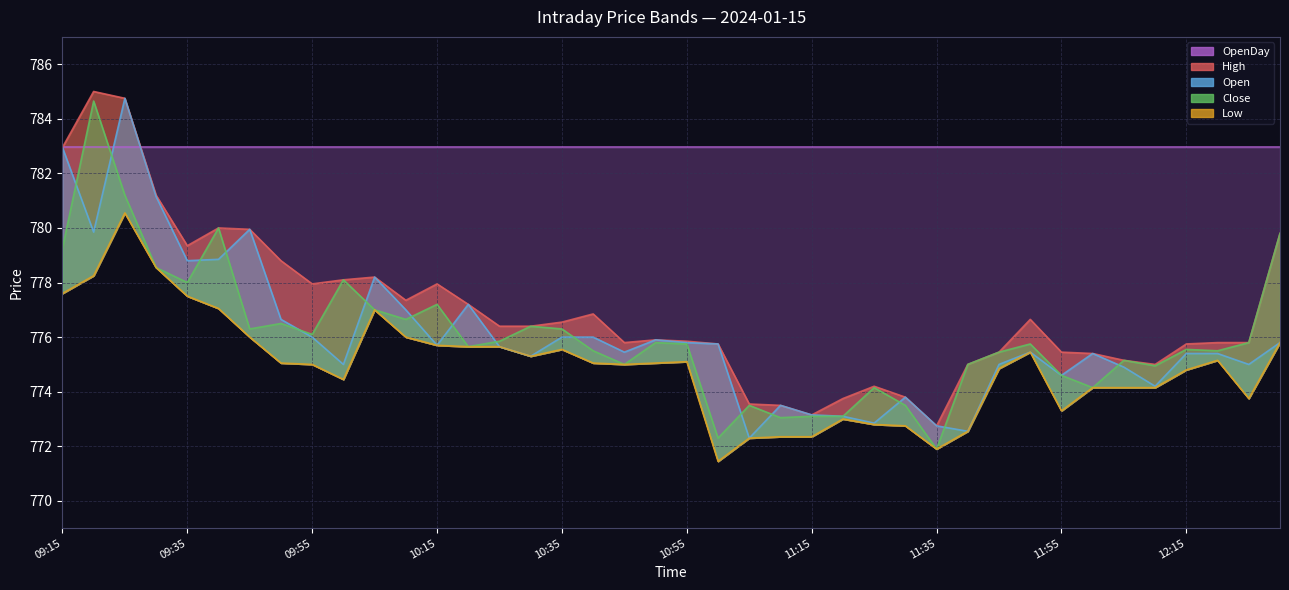

Rank the categories by Low value from highest to lowest.

09:25, 09:30, 09:20, 09:15, 09:35, 09:40, 10:05, 09:45, 10:10, 12:30, 10:15, 10:20, 10:25, 10:35, 11:50, 10:30, 12:20, 10:55, 09:50, 10:40, 10:50, 09:55, 10:45, 11:45, 12:15, 10:00, 12:00, 12:05, 12:10, 12:25, 11:55, 11:20, 11:25, 11:30, 11:40, 11:10, 11:15, 11:05, 11:35, 11:00